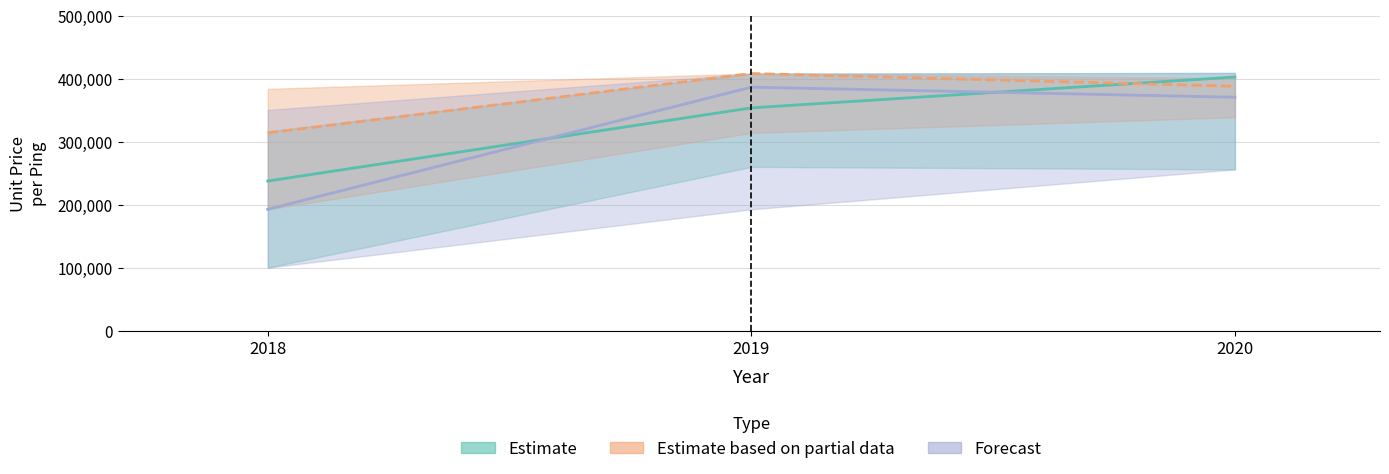

The value of Estimate based on partial data at 2019 is 172332.3. True or false?

False